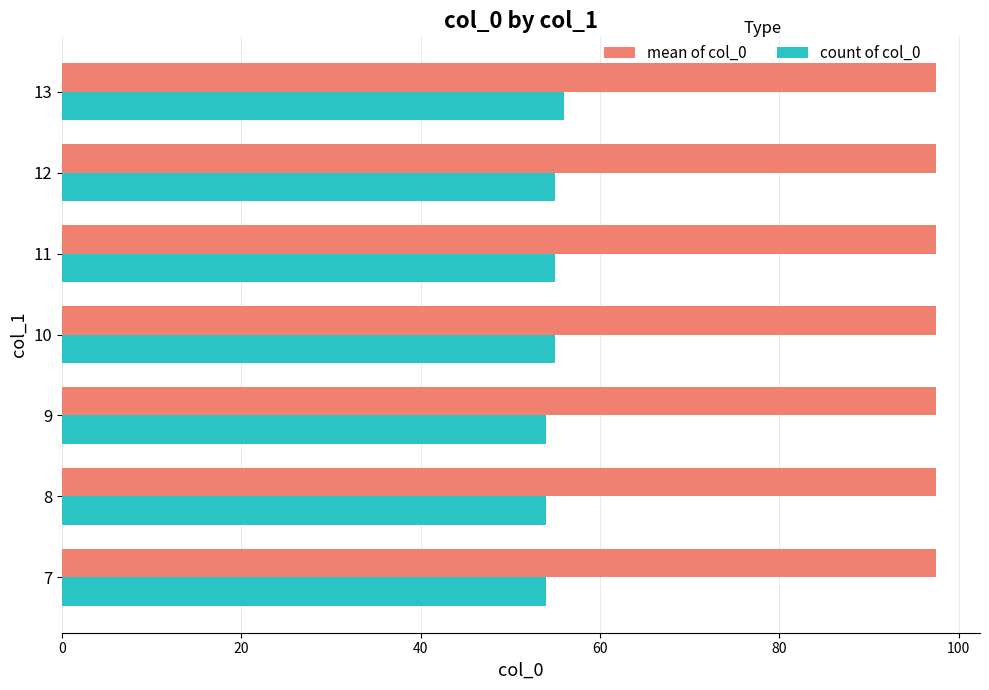

At how many categories does at least one series exceed 95?

7